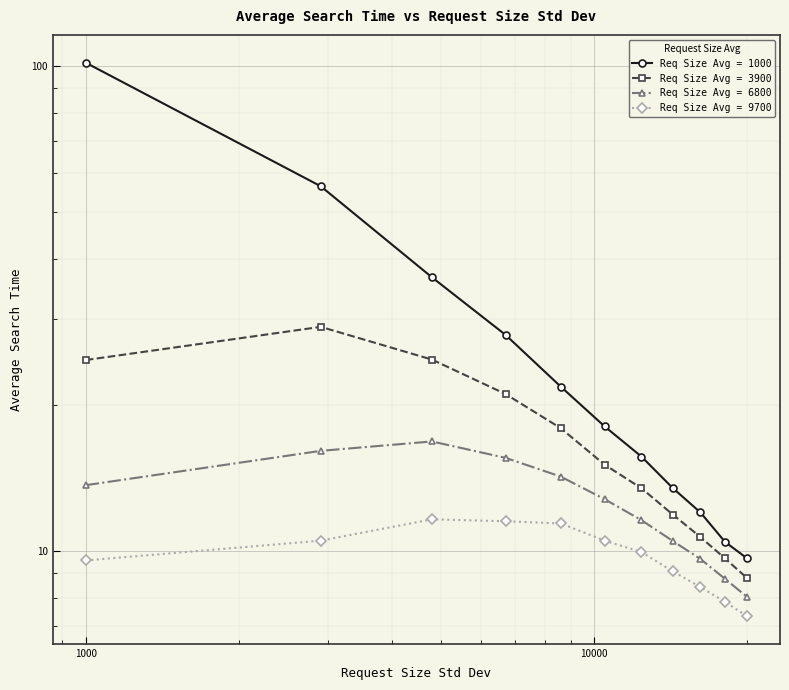

True or false: 9700 and 1000 intersect in this chart.

False